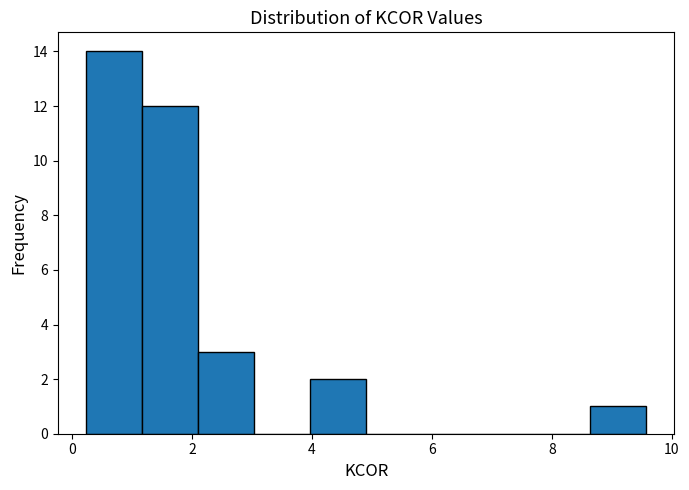

Reading left to right, list every bar in this chart as the range it spans on the x-axis followed by its height. Neither the bar edges nor the heights are printed on the chart, so give them approximately, as read against the axes.

0.2 to 1.2: 14
1.2 to 2.0: 12
2.0 to 3.0: 3
3.0 to 4.0: 0
4.0 to 5.0: 2
5.0 to 5.8: 0
5.8 to 6.8: 0
6.8 to 7.8: 0
7.8 to 8.6: 0
8.6 to 9.6: 1